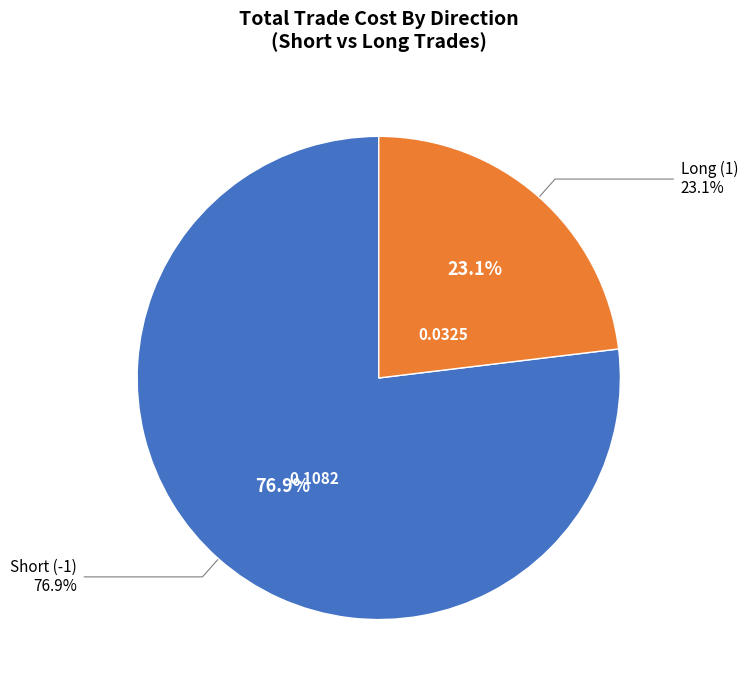

Does any single category account for the majority?

Yes